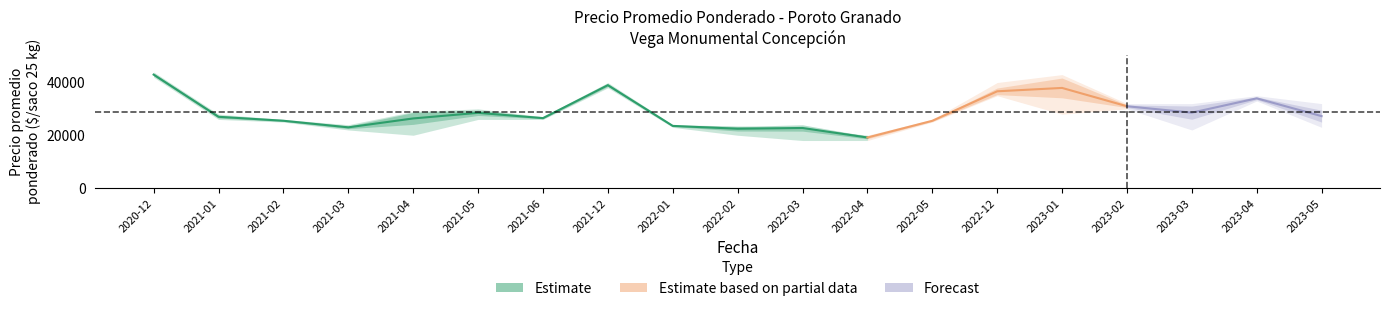

Reading left to right, what are all the values shown in this chart?

Precio promedio ponderado: 43000	27000	25500	23000	26375	28500	26500	39000	23545	22471	22758	19143	25484	36667	37950	31000	28571	34000	27250
Precio maximo: 44000	28000	26000	24000	29000	30000	27000	40000	24000	23500	22800	20000	26000	40000	43000	32000	32000	35000	32000
Precio minimo: 42000	26000	25000	22000	20000	26000	26000	38000	23000	20000	18000	18000	25000	35000	28000	30000	22000	33000	23000